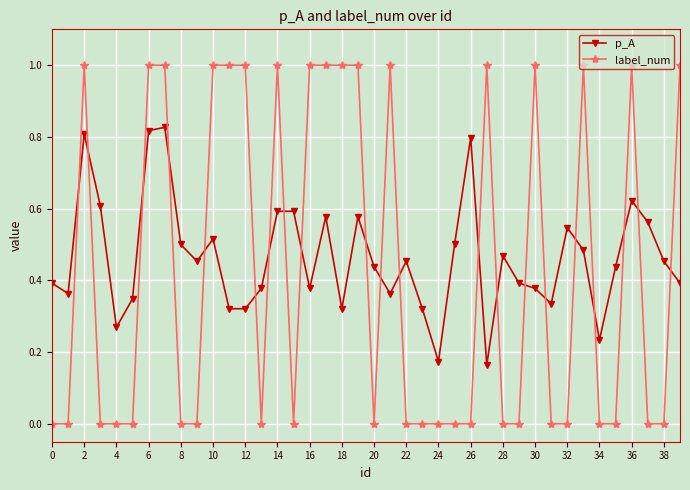

What is the greatest value displayed?

1.0